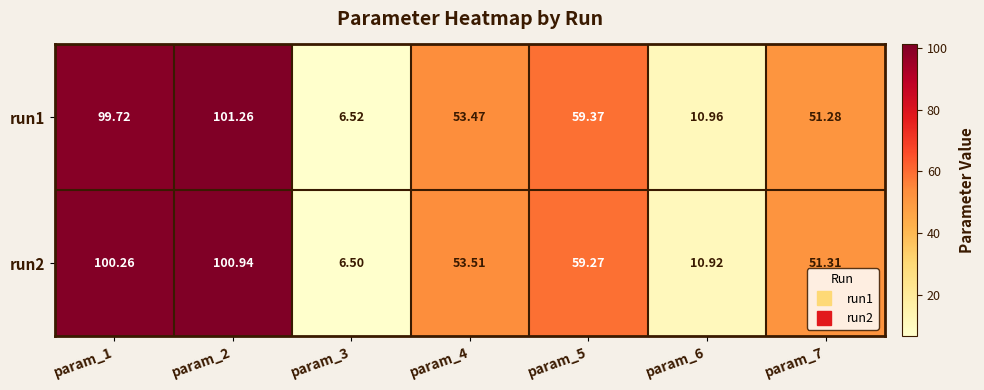

Is the value of run1 at param_7 greater than the value of run2 at param_2?

No